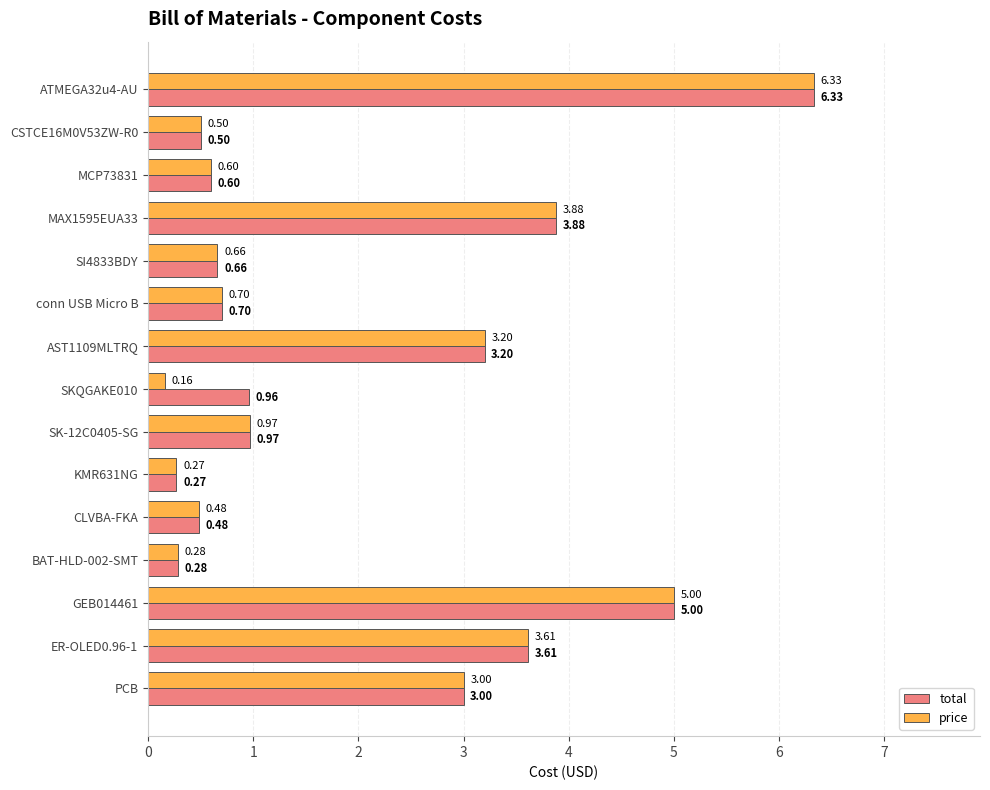

Which category has the lowest value in the total series?

KMR631NG